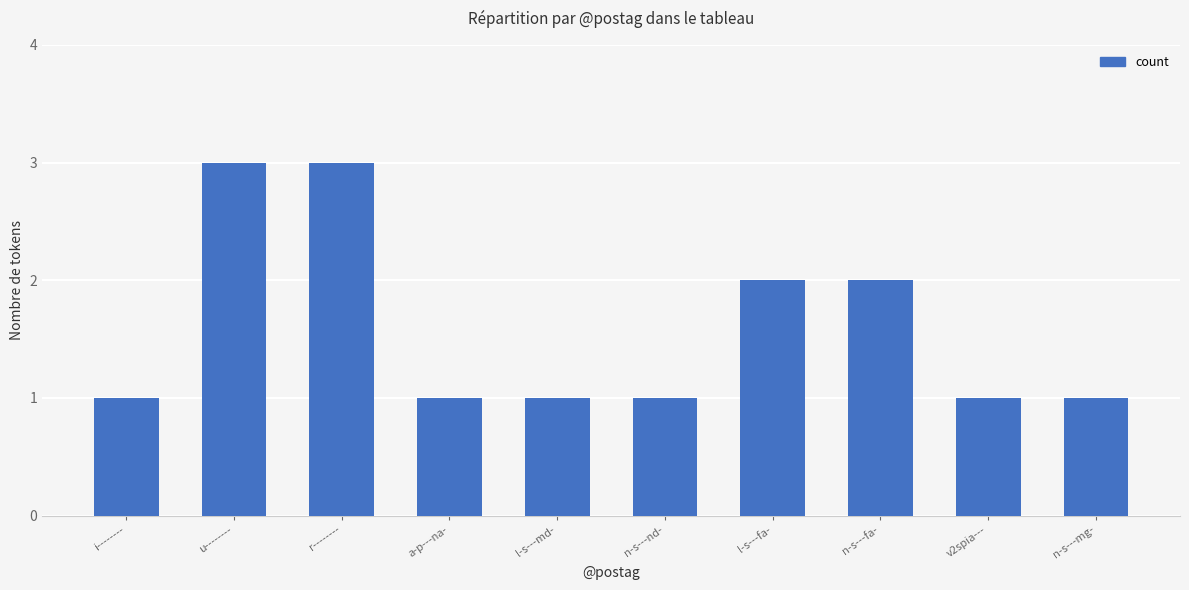

How many distinct data groups are displayed?

1